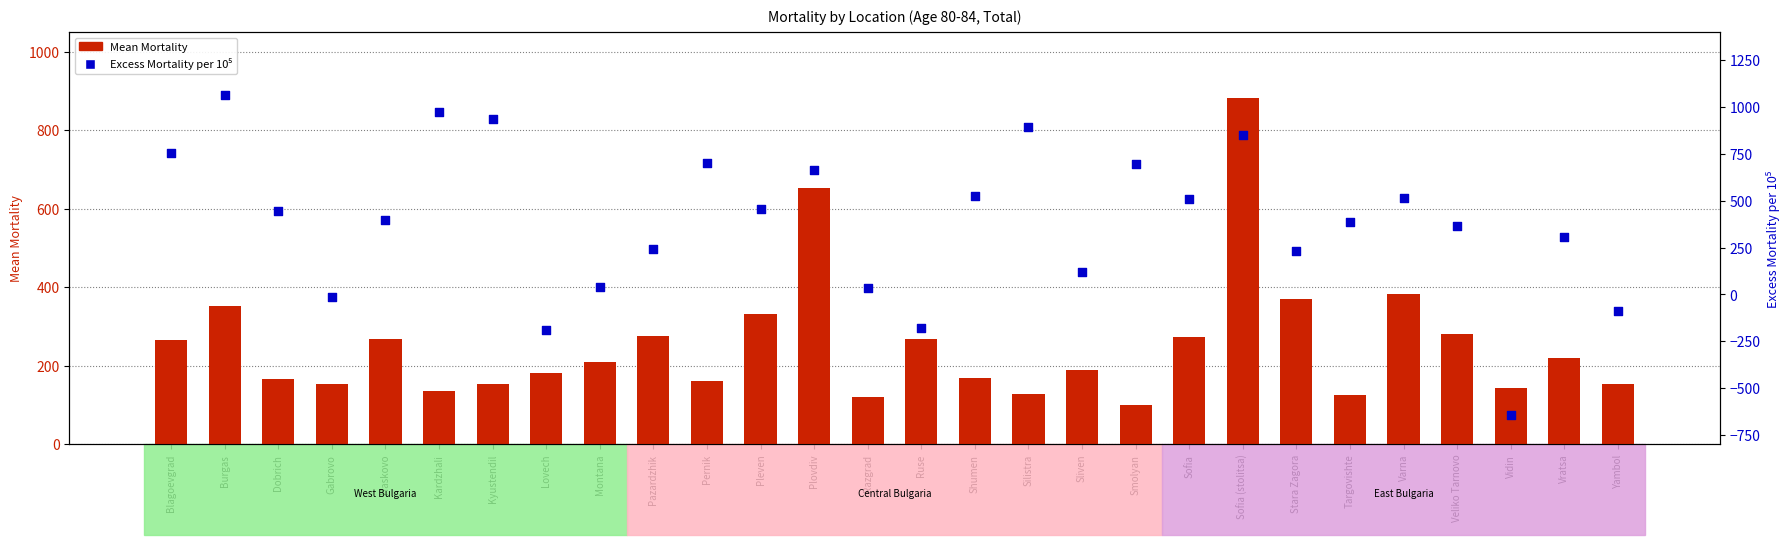

Which series has the widest spread of Y values?

Excess Mortality per 10⁵